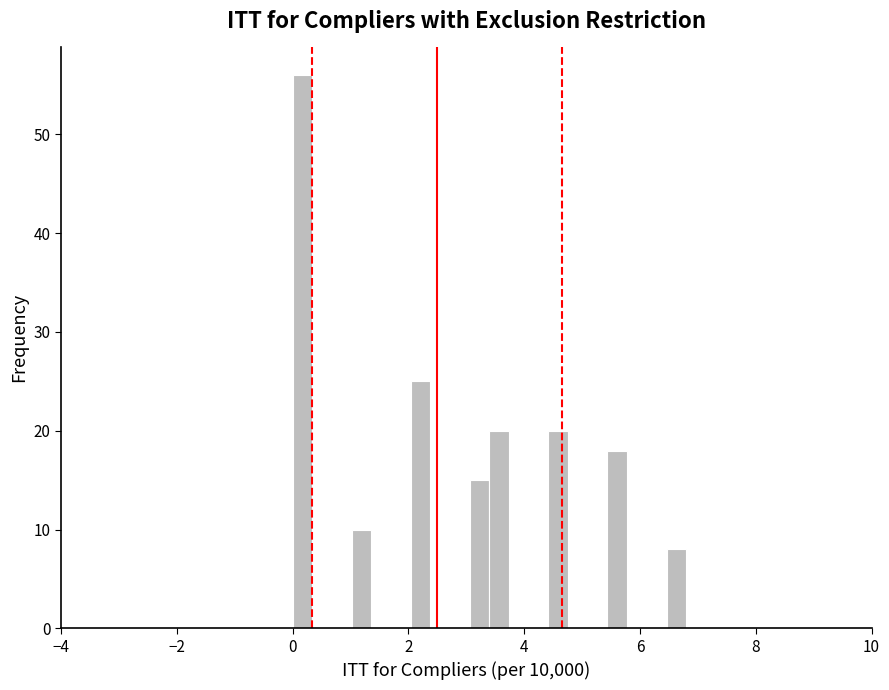

Around what value on the x-axis is the tallest bar? Give the approximate position of its centre, as read against the axis.

0.2